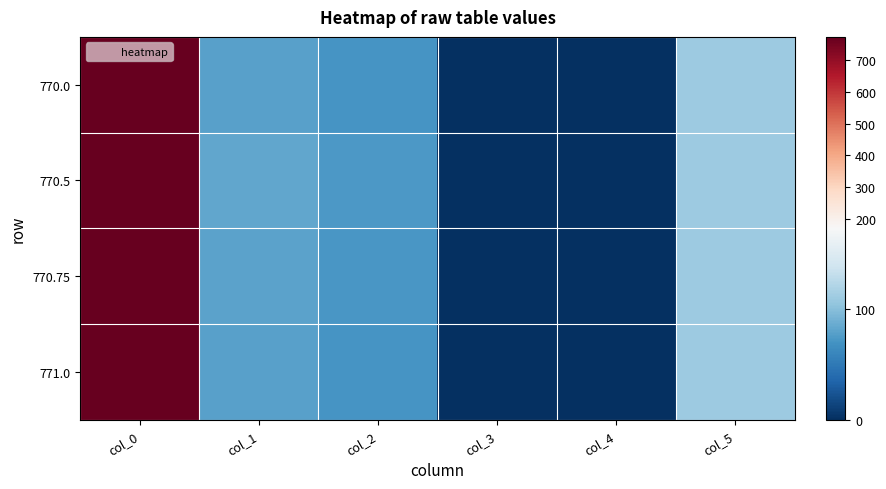

Reading left to right, extract all data points from this chart.

770.0: col_0=770.0	col_1=78.0	col_2=71.0	col_3=0.5	col_4=0.0	col_5=110.0
770.5: col_0=770.5	col_1=82.0	col_2=73.0	col_3=0.2	col_4=0.0	col_5=110.0
770.75: col_0=770.8	col_1=80.0	col_2=72.0	col_3=0.2	col_4=0.0	col_5=110.0
771.0: col_0=771.0	col_1=78.0	col_2=71.0	col_3=1.0	col_4=0.0	col_5=110.0